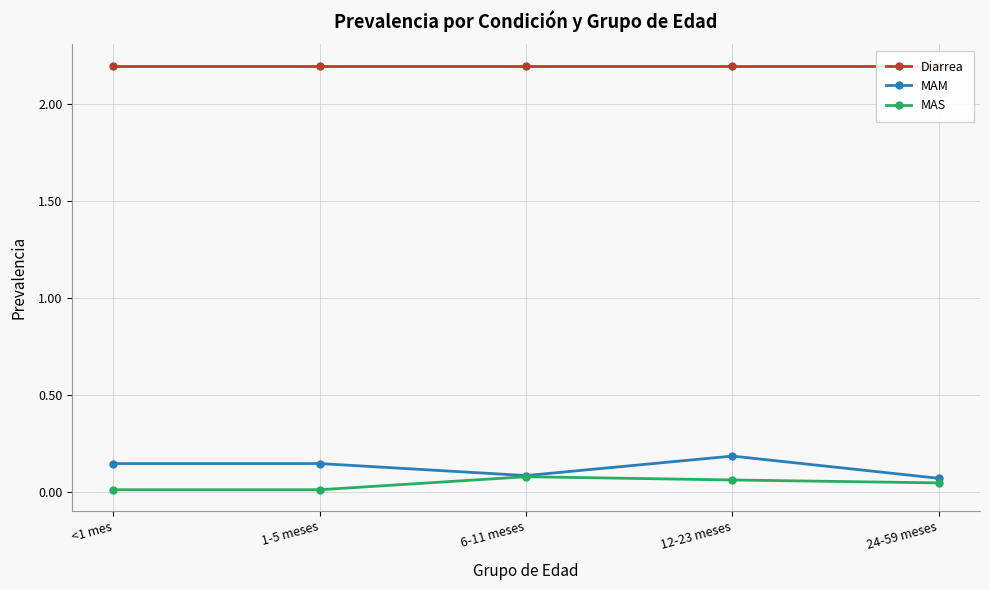

What are all the series names shown in the legend?

Diarrea, MAM, MAS